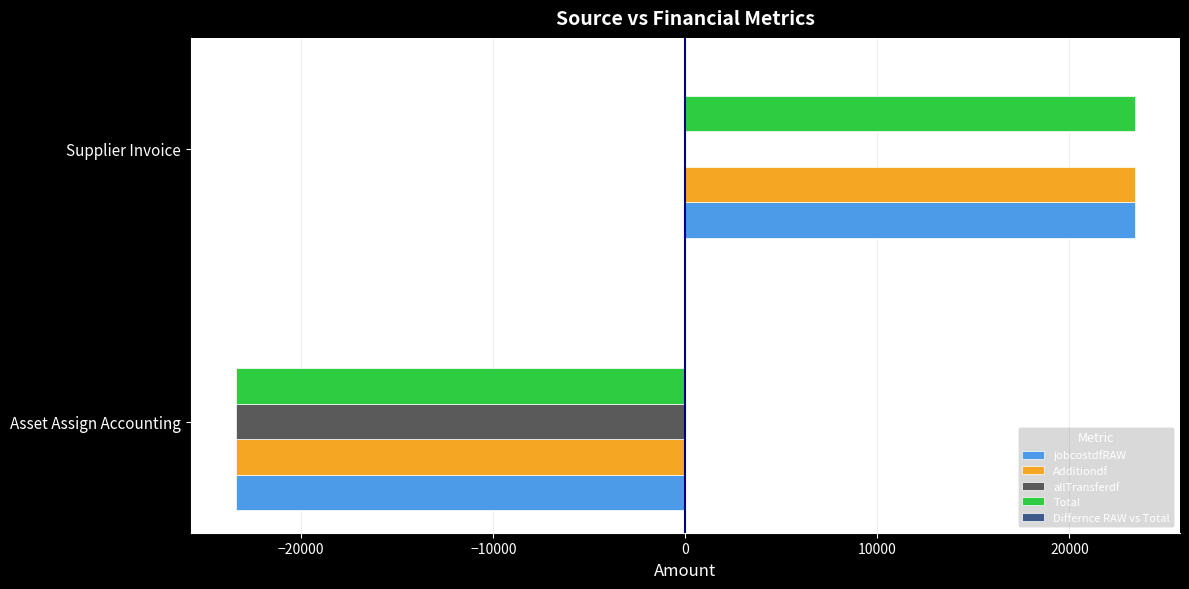

Count the number of categories in the chart.

2